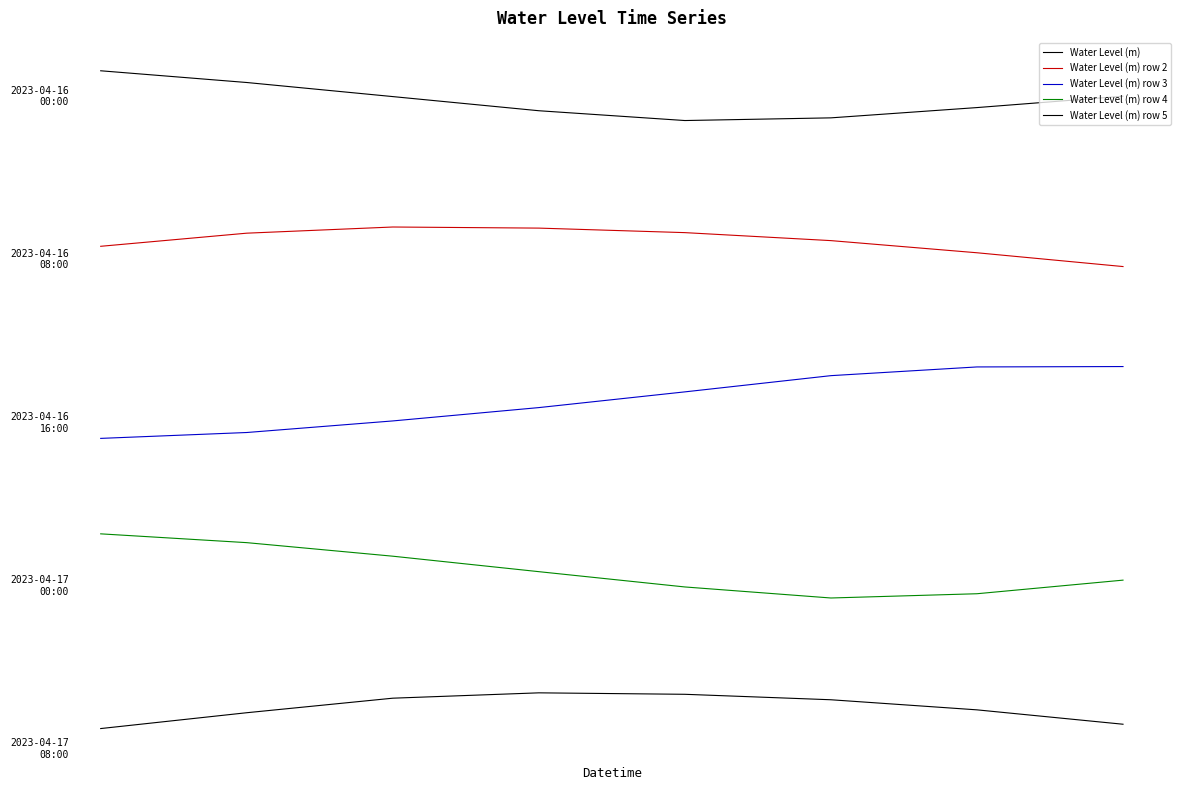

Does the chart display data point markers on the line(s)?

No